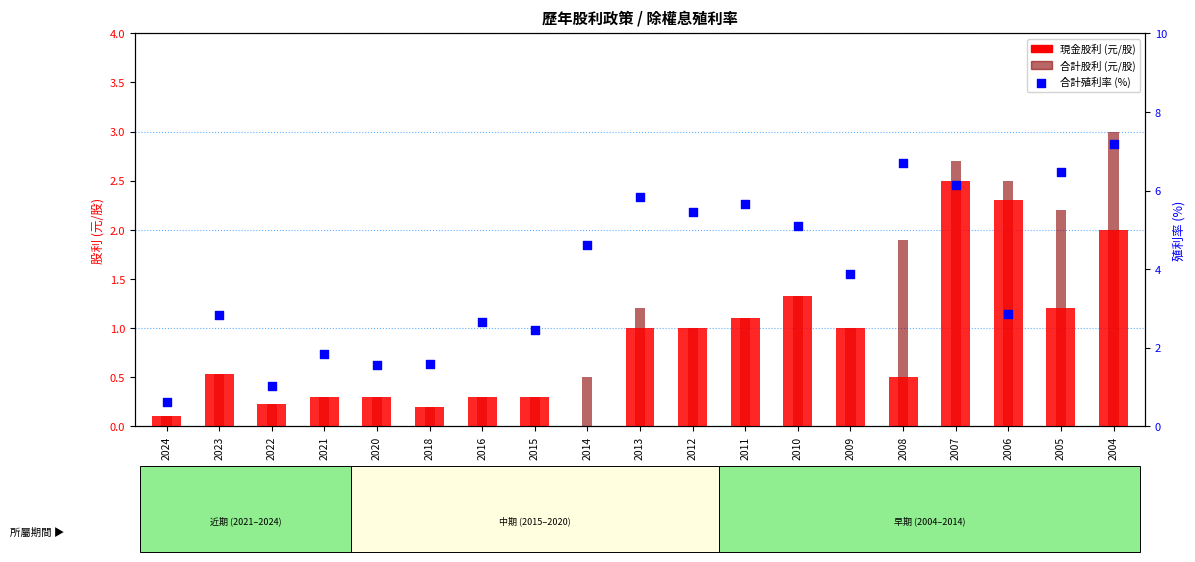

What are all the series names shown in the legend?

現金股利 (元/股), 合計股利 (元/股), 合計殖利率 (%)